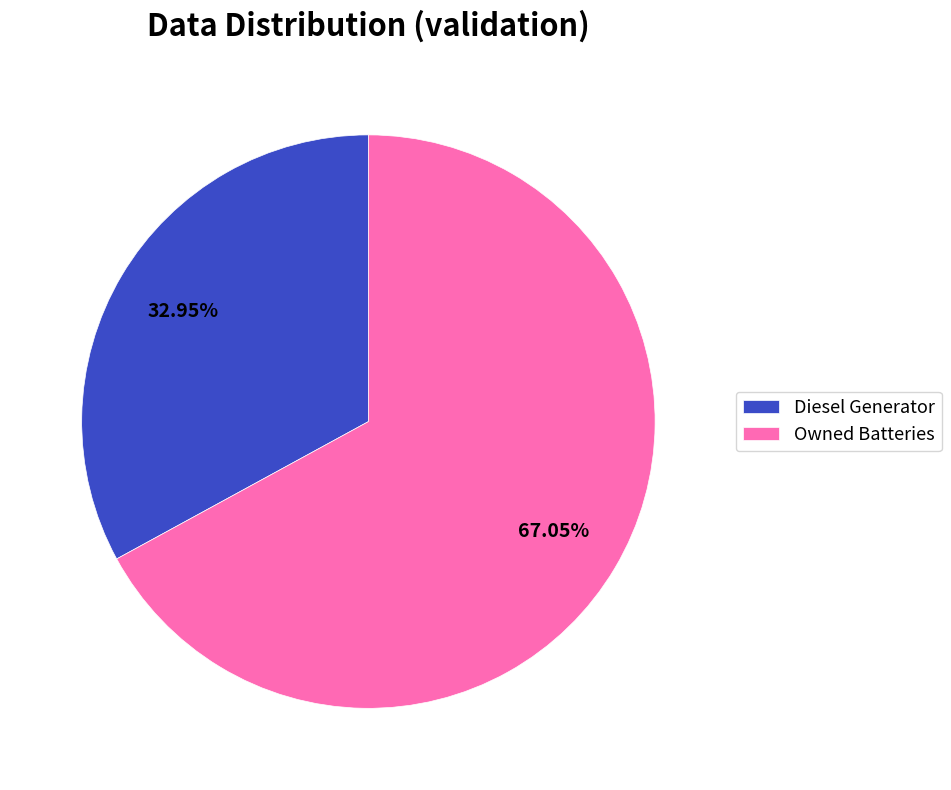

Between Owned Batteries and Diesel Generator, which is larger?

Owned Batteries